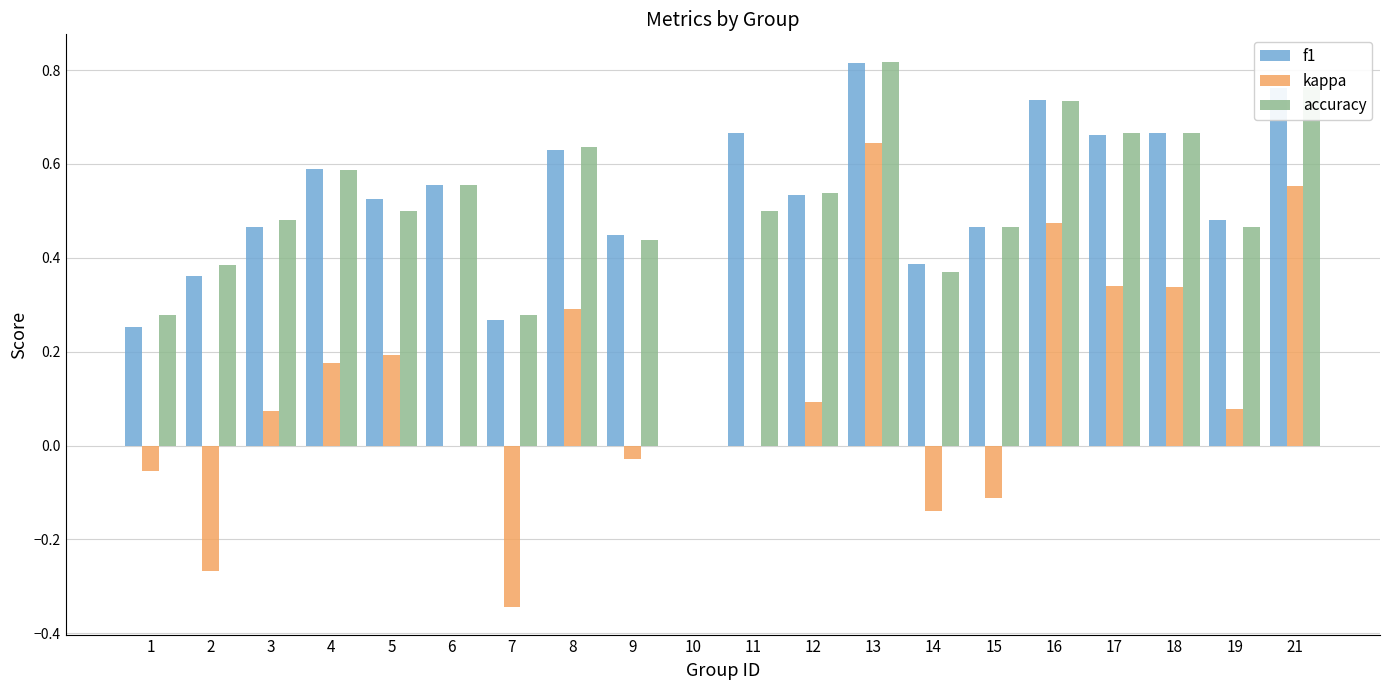

The f1 series shows 0.6 at 6. True or false?

True